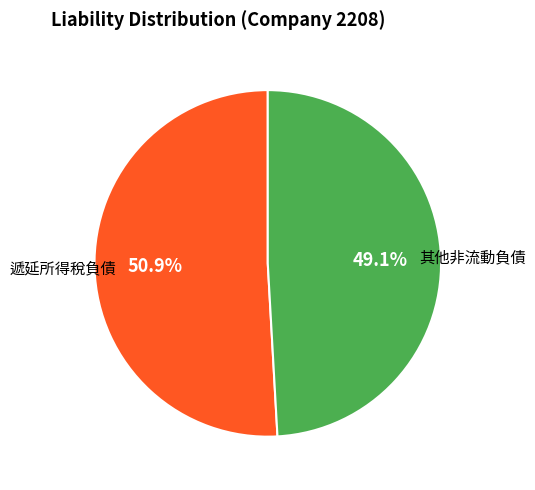

Is there any slice that represents more than half of the pie?

Yes